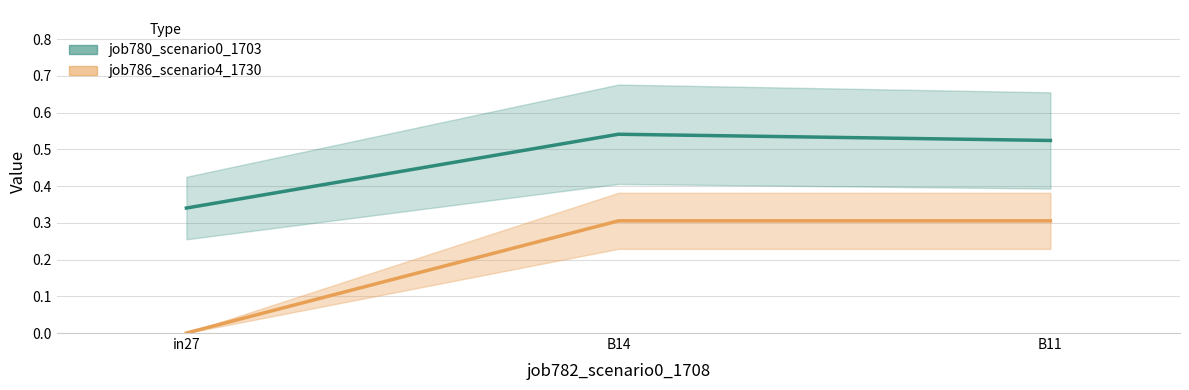

How many lines are shown in the chart?

2